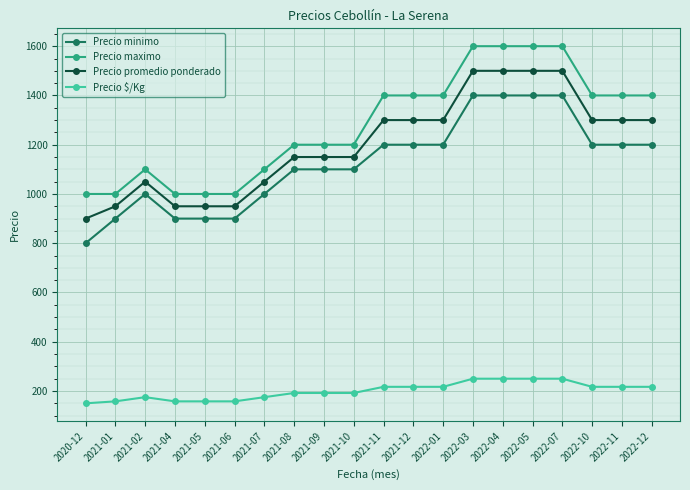

True or false: Precio maximo has more than 0 points higher than both neighbors.

True